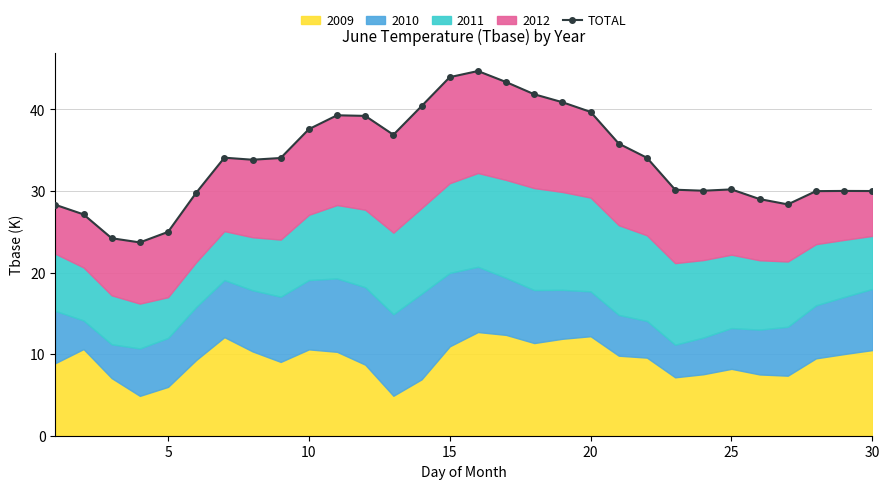

How many points are higher than both their immediate neighbors (excluding endpoints)?

5